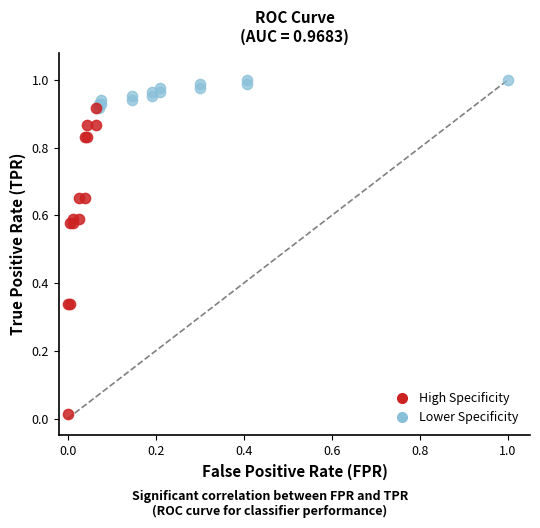

Which series has the largest Y range (max minus min)?

High Specificity